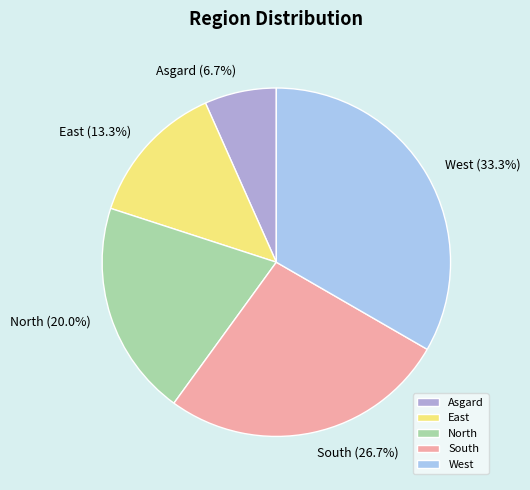

What portion of the pie excludes North?

80.0%